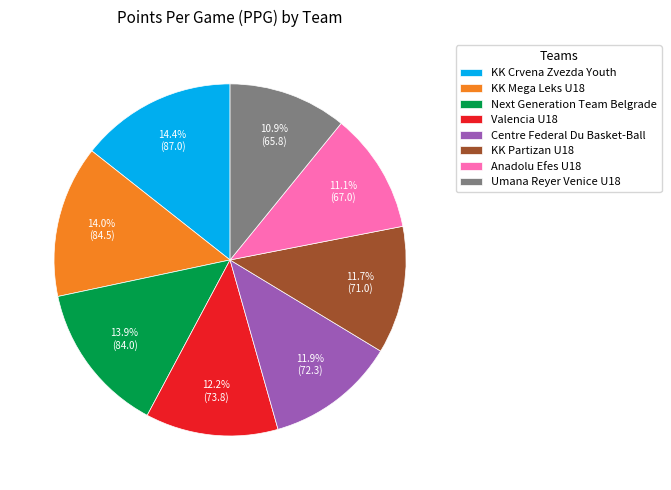

Count the number of slices in the pie.

8